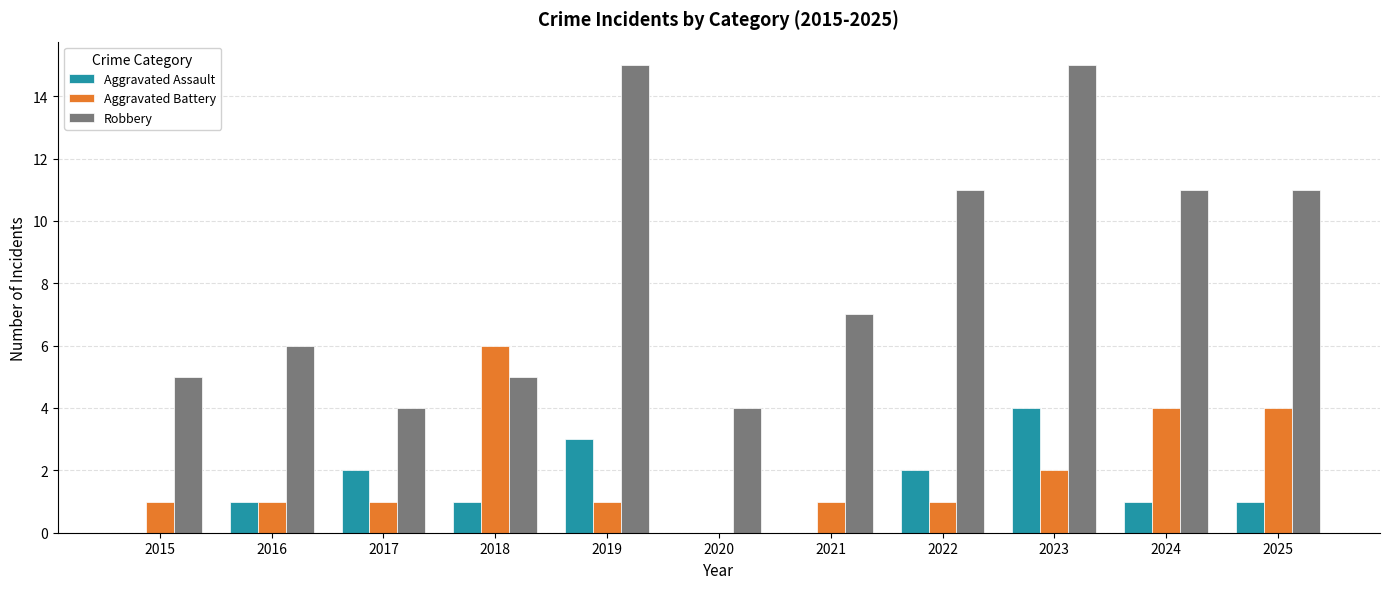

Reading left to right, what are all the values shown in this chart?

Aggravated Assault: 2015=0	2016=1	2017=2	2018=1	2019=3	2020=0	2021=0	2022=2	2023=4	2024=1	2025=1
Aggravated Battery: 2015=1	2016=1	2017=1	2018=6	2019=1	2020=0	2021=1	2022=1	2023=2	2024=4	2025=4
Robbery: 2015=5	2016=6	2017=4	2018=5	2019=15	2020=4	2021=7	2022=11	2023=15	2024=11	2025=11